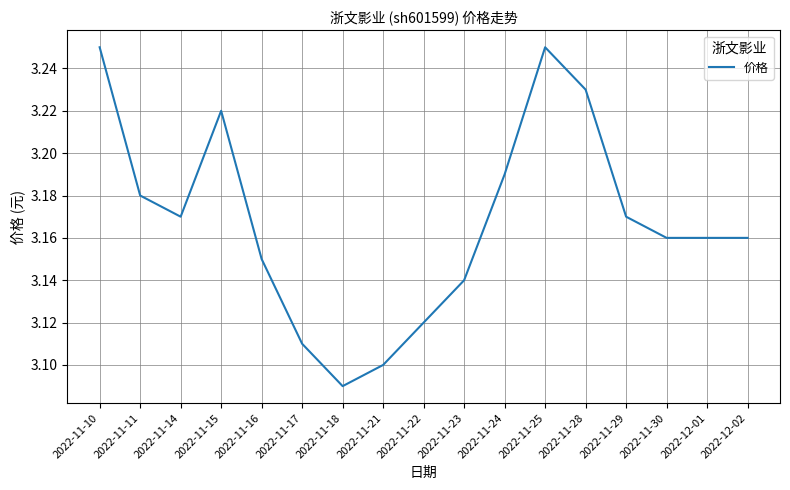

What position from the right is 2022-11-25?

6